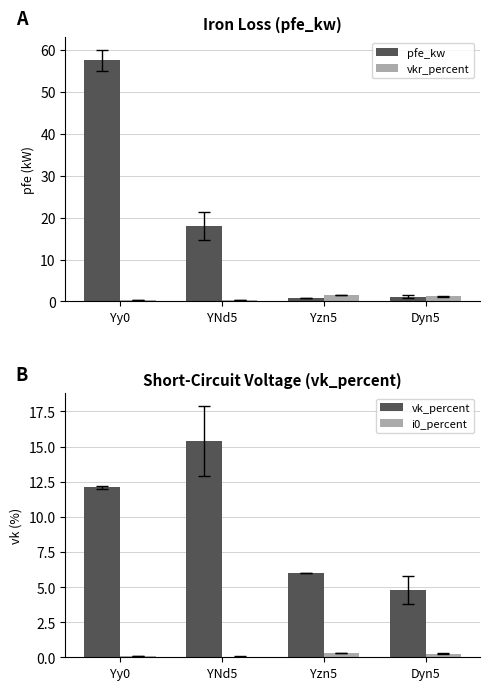

What is the average value of the vk_percent series?

9.6